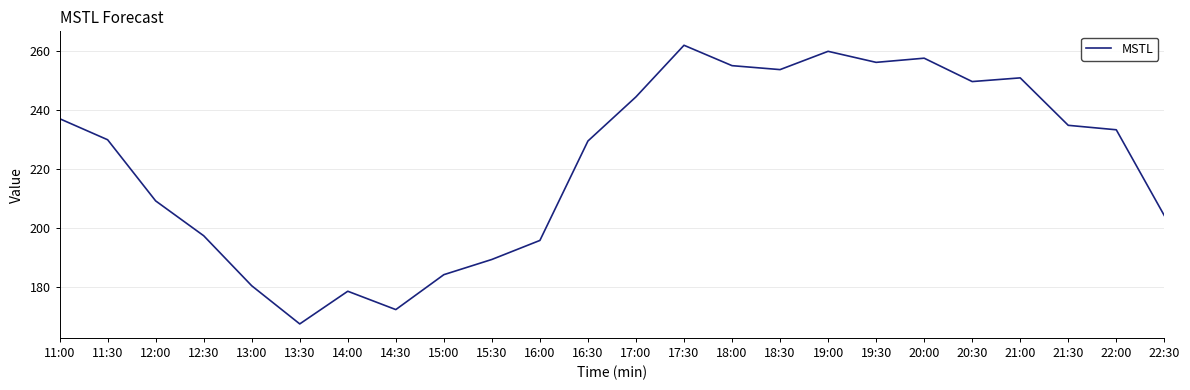

Approximately how many times larger is the value at 16:30 compared to 13:30?

1.4